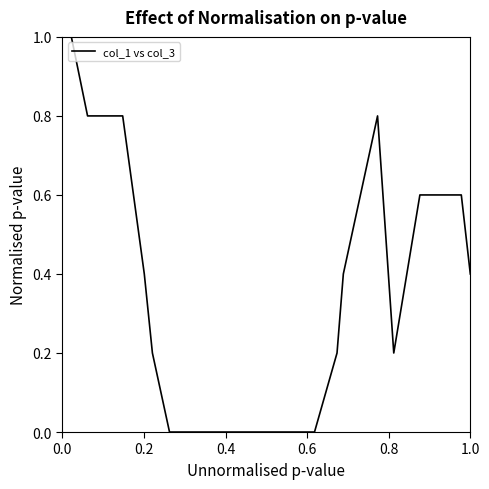

What is the greatest value displayed?

1.0